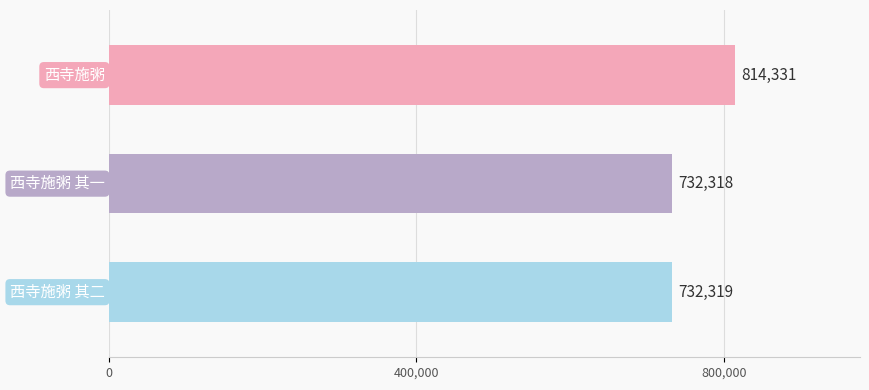

What is the sum of all values?

2278968